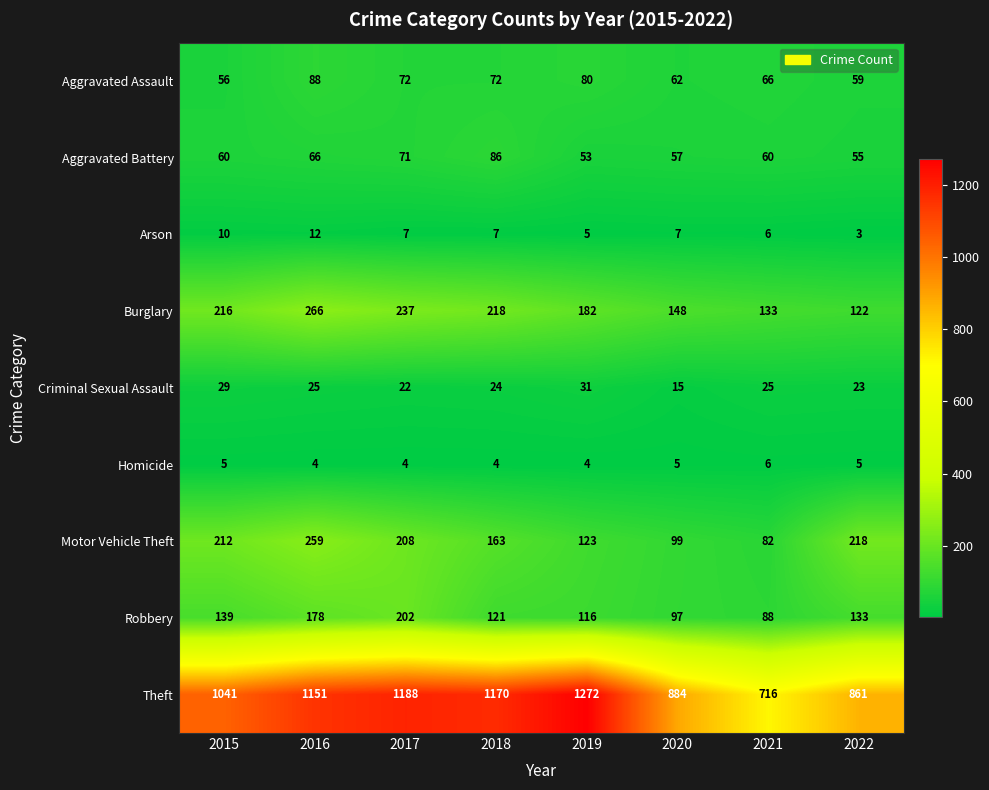

At which label does Theft reach its minimum?

2021